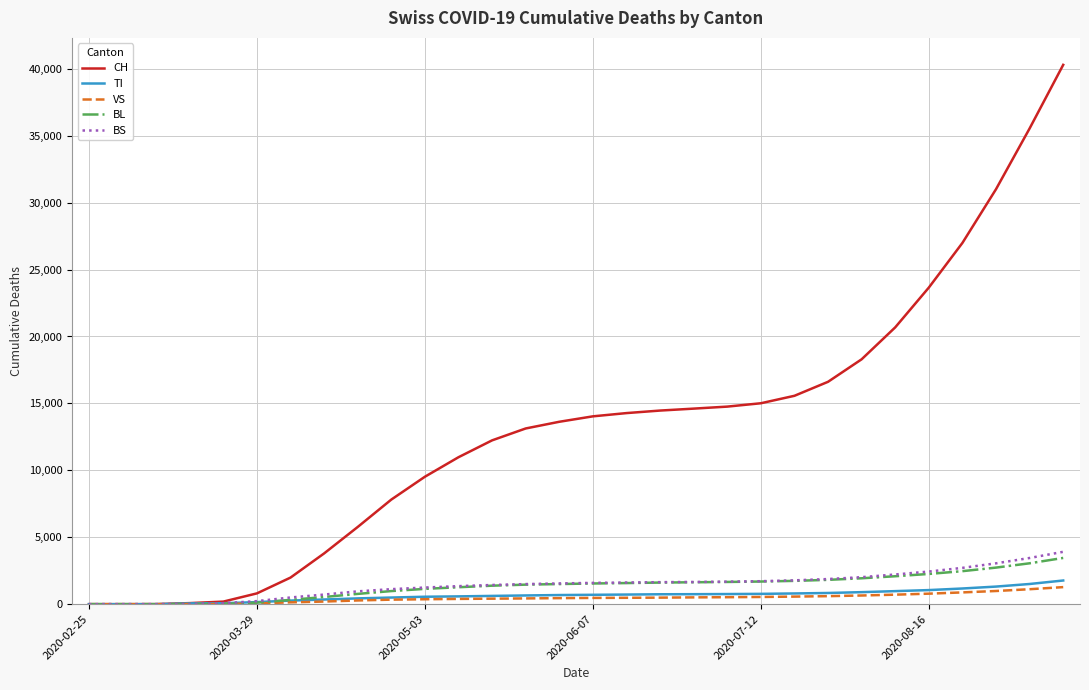

What is the highest value of the BS series?

3912